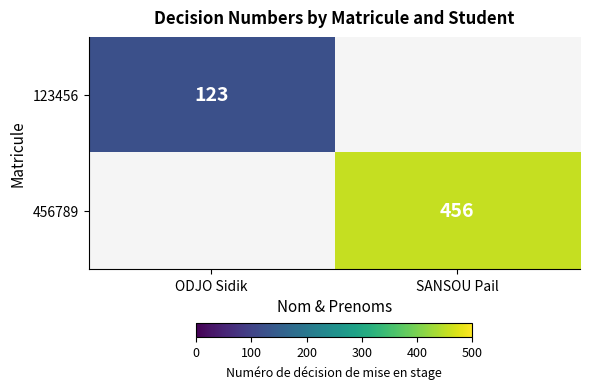

The value of 123456 at ODJO Sidik is 123. True or false?

True